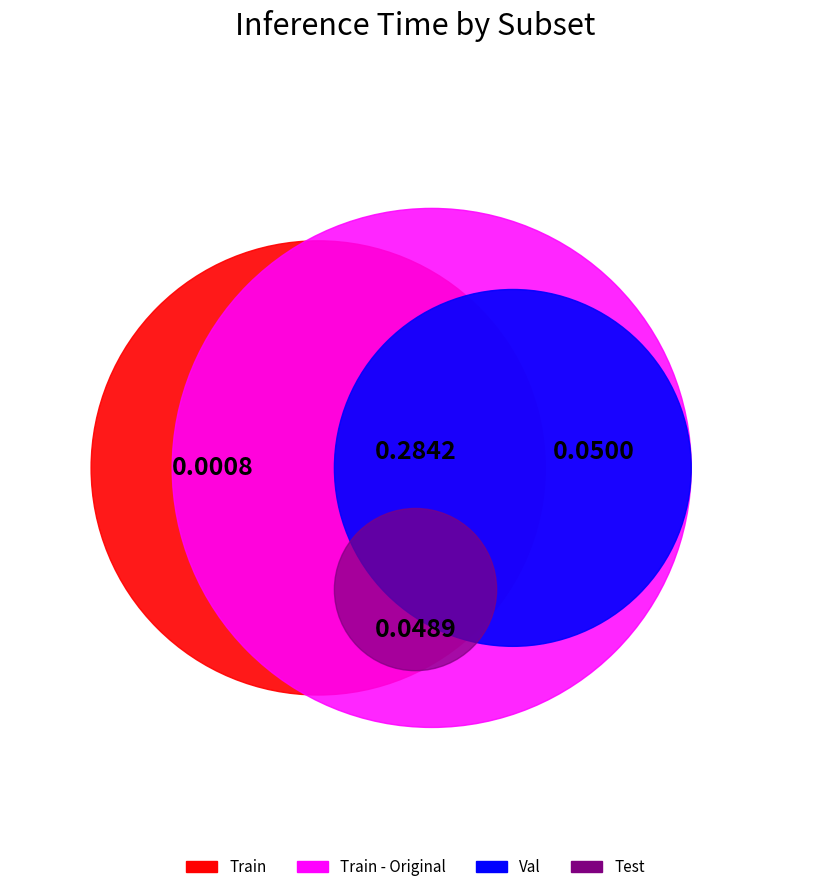

Does any single category account for the majority?

Yes